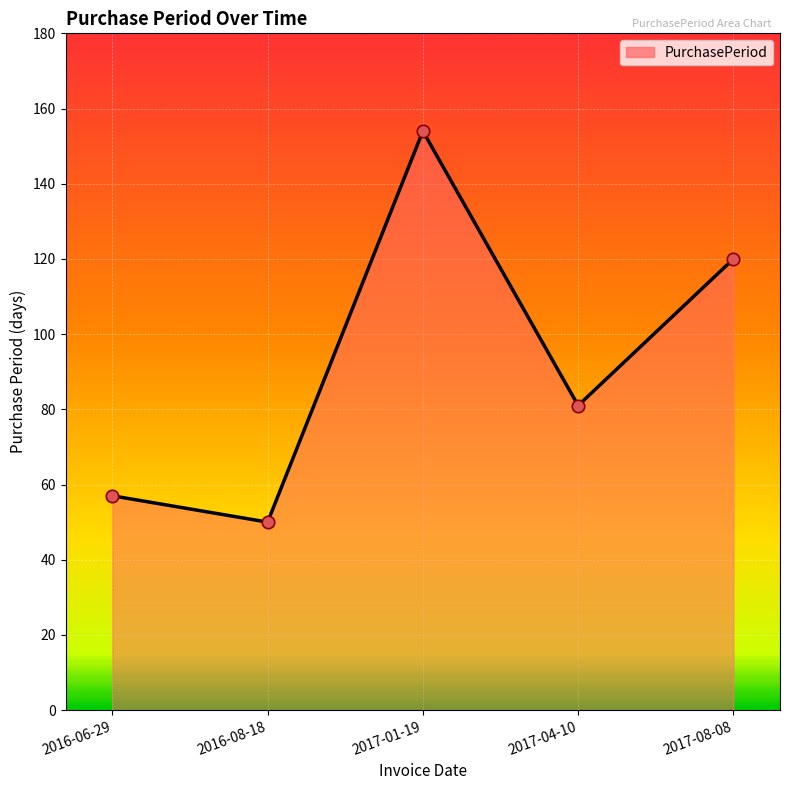

What is the change in value from 2017-04-10 to 2017-08-08?

+39